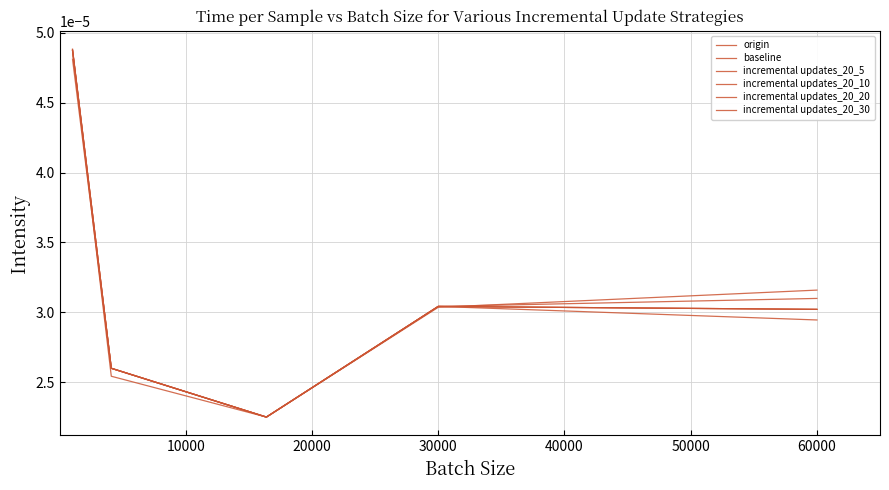

True or false: incremental updates_20_30 and incremental updates_20_10 intersect in this chart.

True